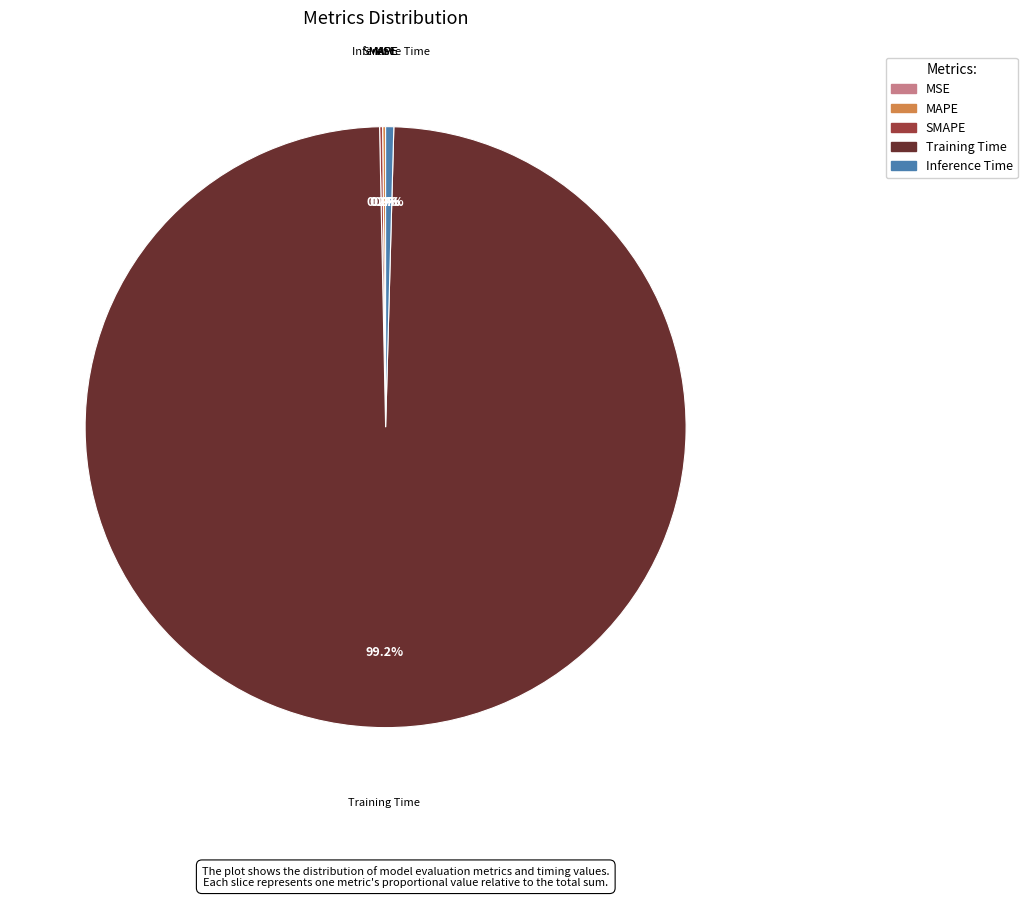

To the nearest percent, what is the difference between the largest and smallest slice percentages?

99%